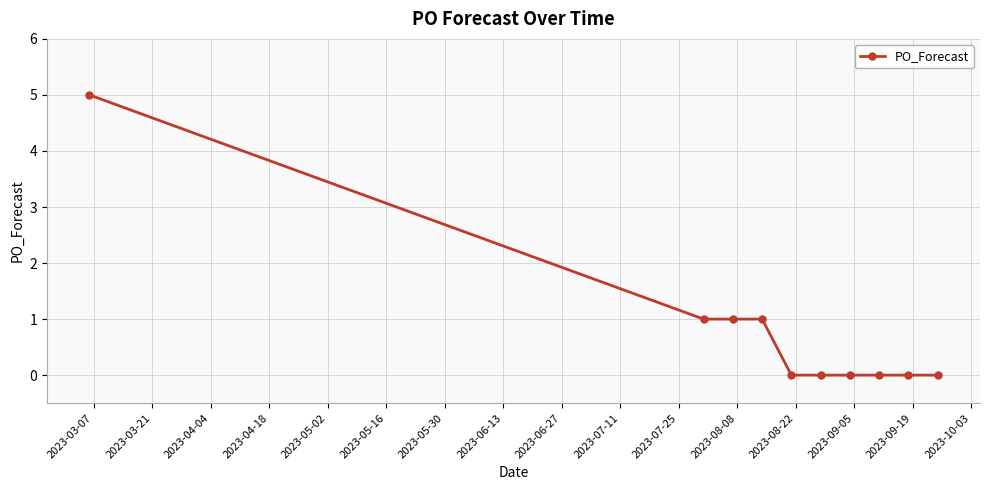

What is the maximum value shown in the chart?

5